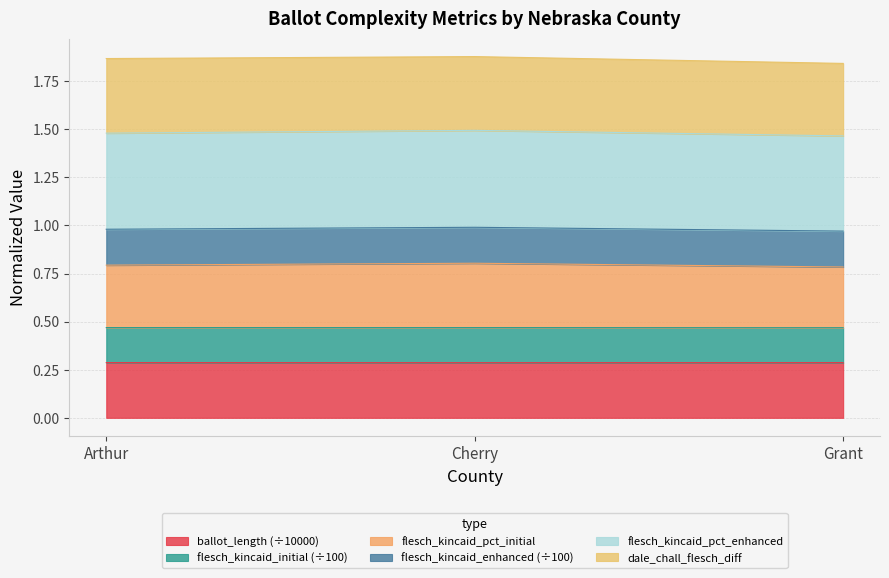

What is the value of the flesch_kincaid_enhanced point at the 2nd from the left?

1.0